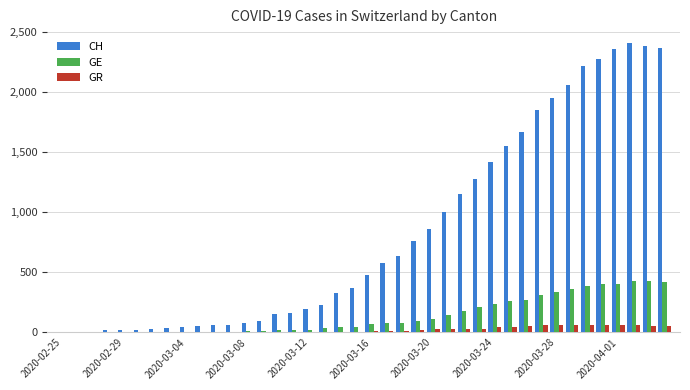

What is the sum of all CH values?

33207